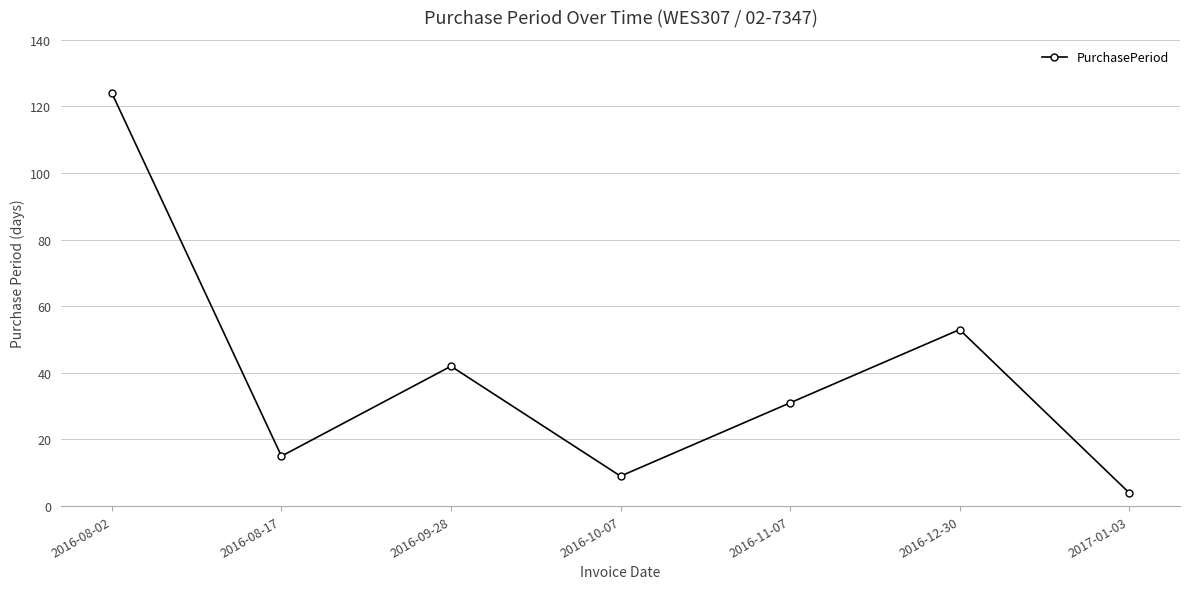

The chart shows a value of 15 at 2016-08-17. True or false?

True